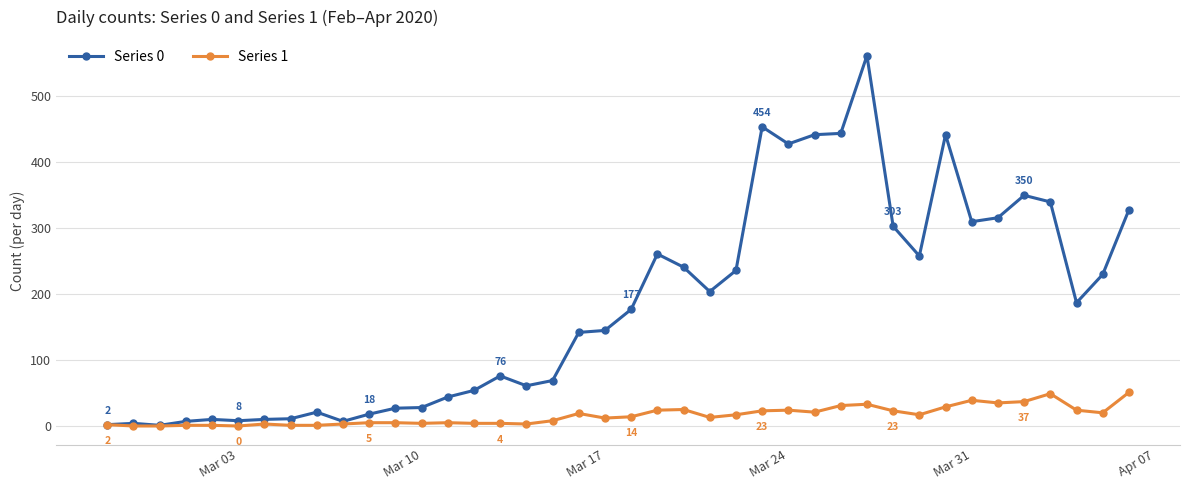

What is the difference between the maximum and minimum values in the Series 0 series?

561